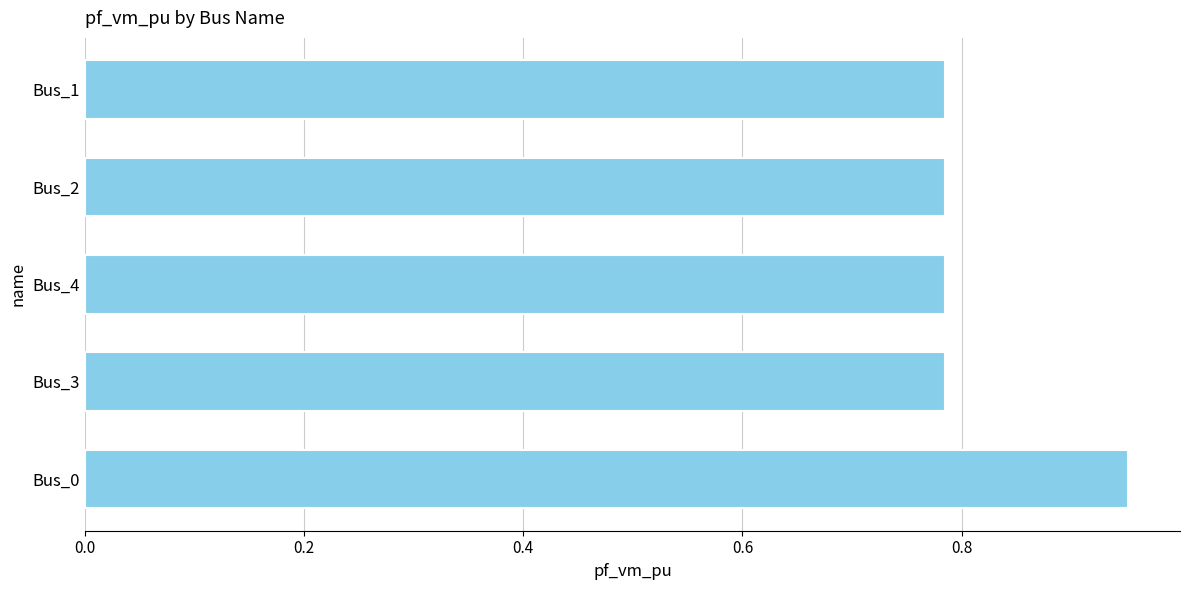

Does the chart contain stacked bars?

No